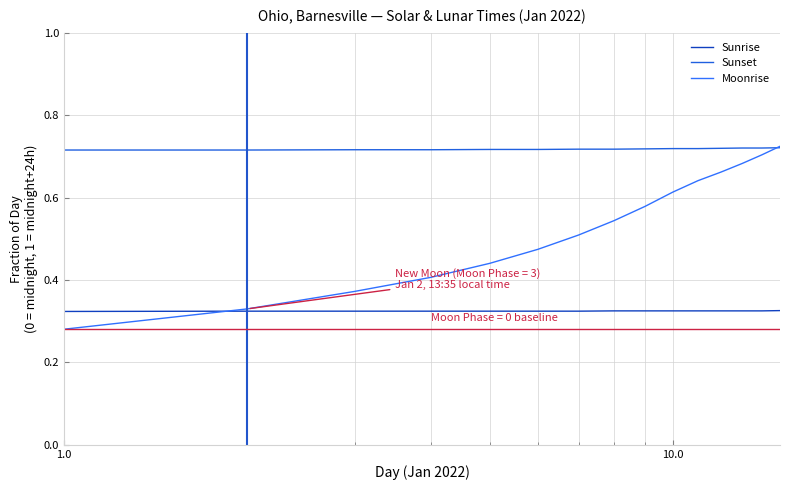

How many times do Moonrise and Sunset cross each other?

1